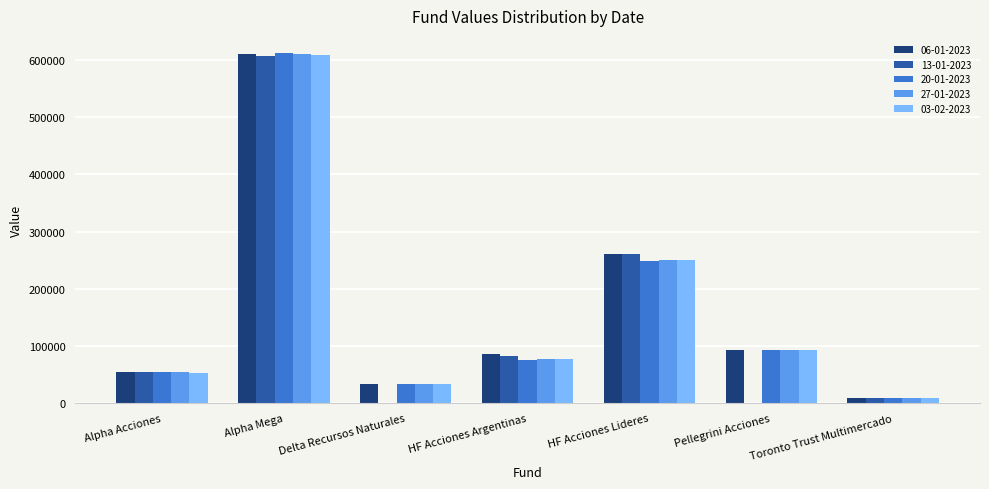

Is the value of 03-02-2023 at HF Acciones Argentinas greater than the value of 06-01-2023 at Delta Recursos Naturales?

Yes